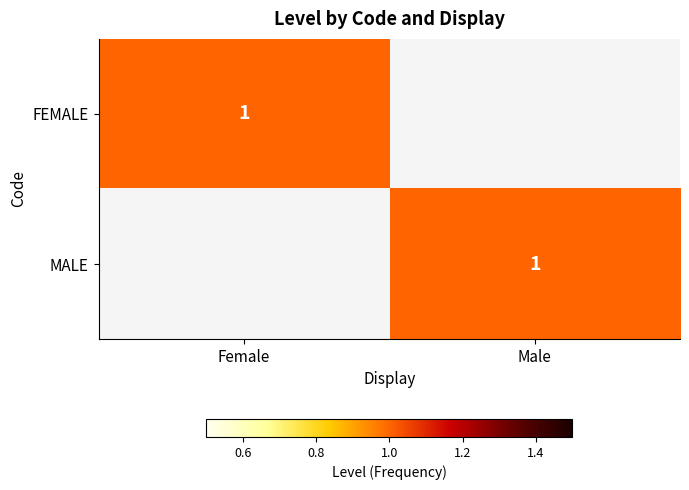

How many categories are shown in the chart?

2